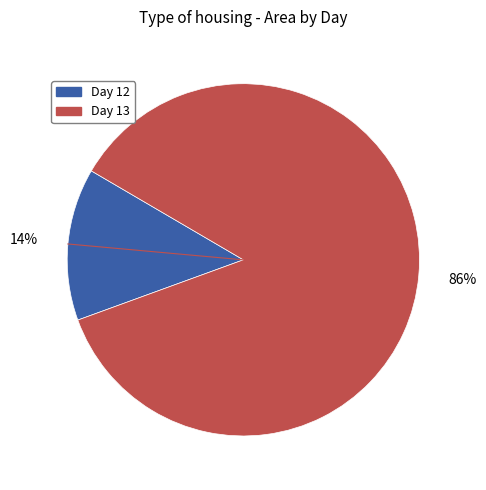

To the nearest percent, what is the average slice percentage?

50%